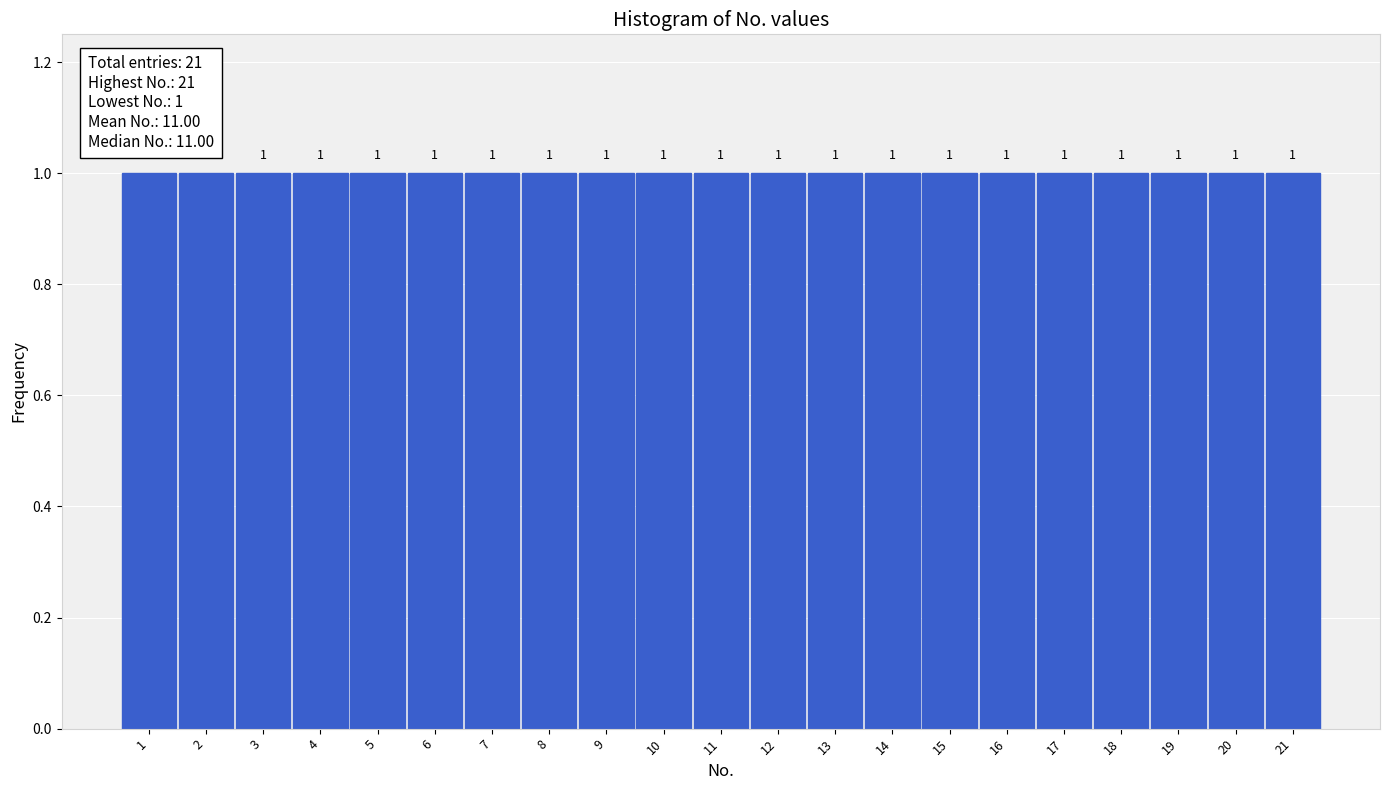

Reading left to right, transcribe this chart: for each bar, give the range it covers on the x-axis and its height.

0.5 to 1.5: 1
1.5 to 2.5: 1
2.5 to 3.5: 1
3.5 to 4.5: 1
4.5 to 5.5: 1
5.5 to 6.5: 1
6.5 to 7.5: 1
7.5 to 8.5: 1
8.5 to 9.5: 1
9.5 to 10.5: 1
10.5 to 11.5: 1
11.5 to 12.5: 1
12.5 to 13.5: 1
13.5 to 14.5: 1
14.5 to 15.5: 1
15.5 to 16.5: 1
16.5 to 17.5: 1
17.5 to 18.5: 1
18.5 to 19.5: 1
19.5 to 20.5: 1
20.5 to 21.5: 1